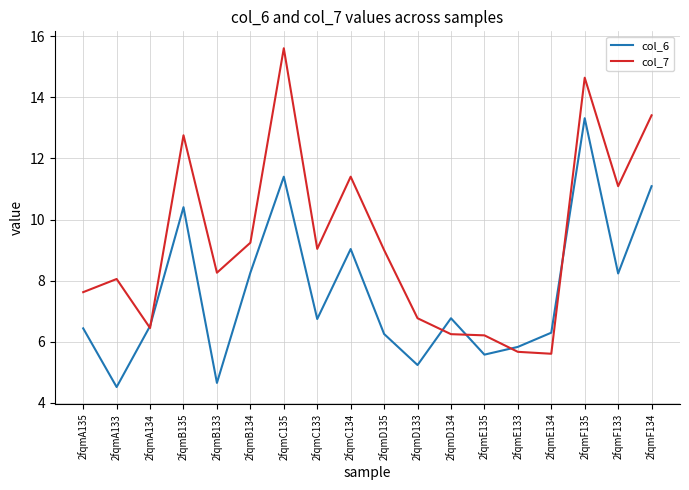

What position from the right is 2fqmD134?

7